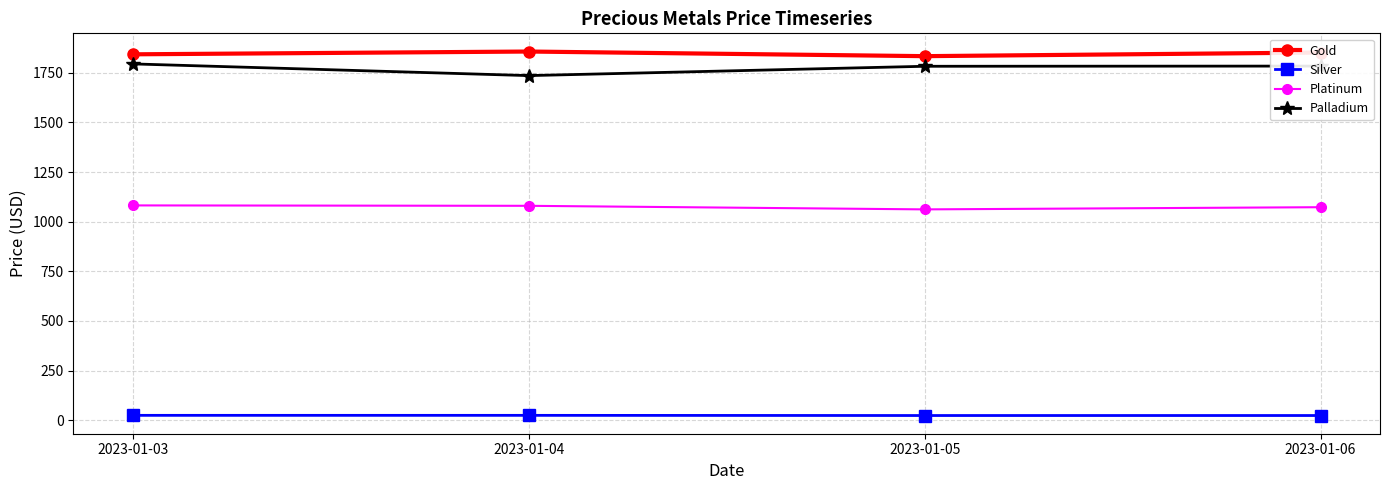

At how many categories does at least one series exceed 1813?

4